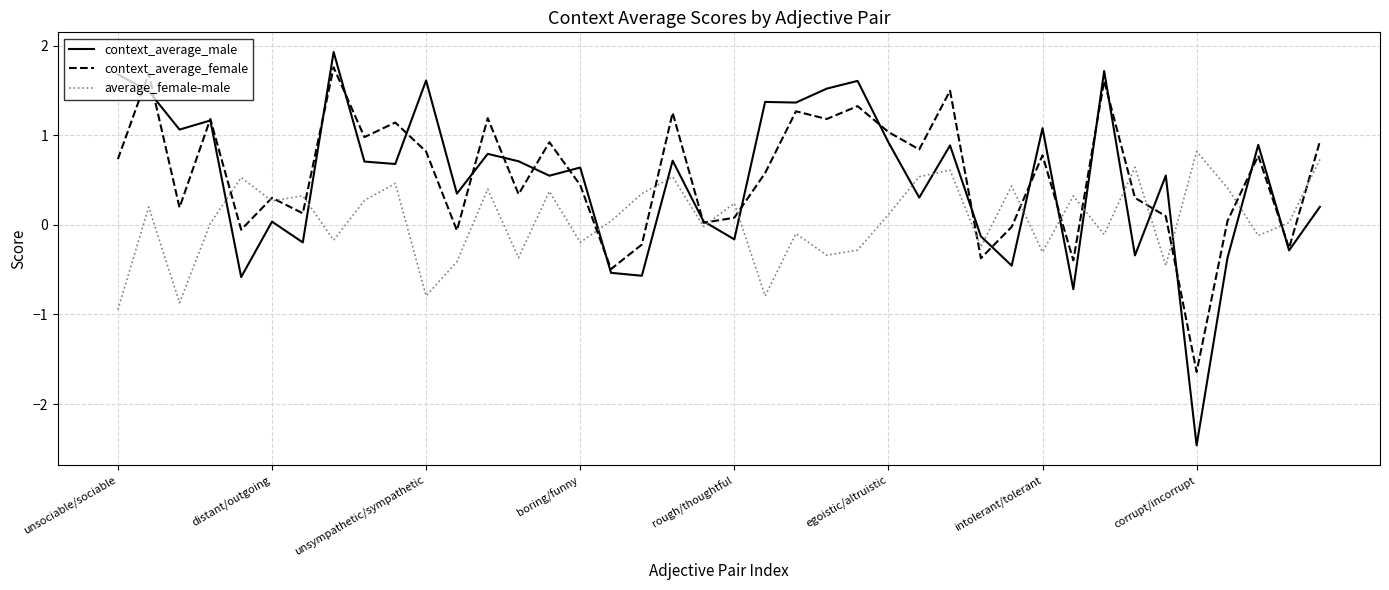

True or false: average_female-male has more than 2 interior local peaks.

True